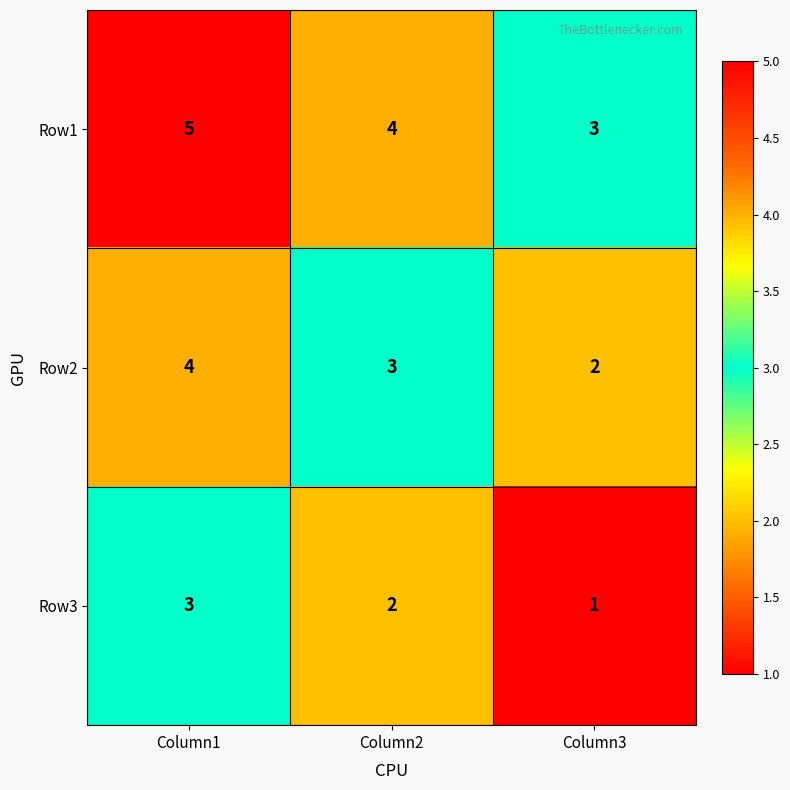

Is it true that Row1 equals 5 at Column2?

False